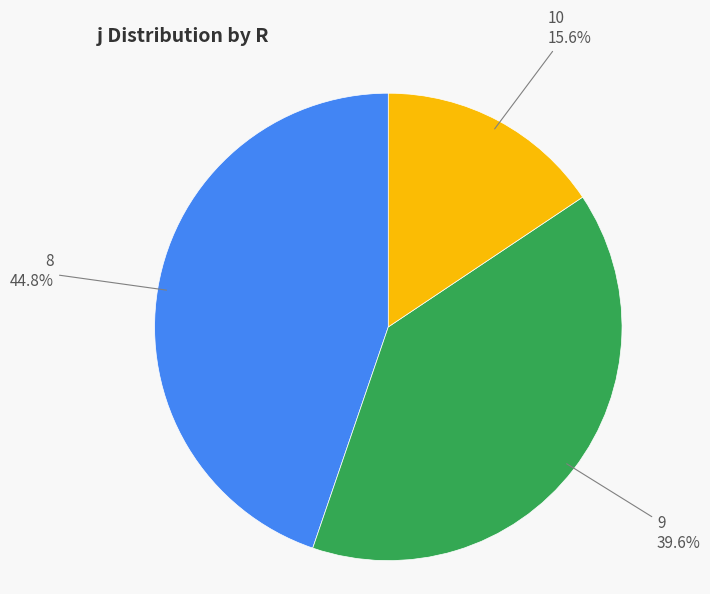

What percentage is NOT represented by 8?

55.2%